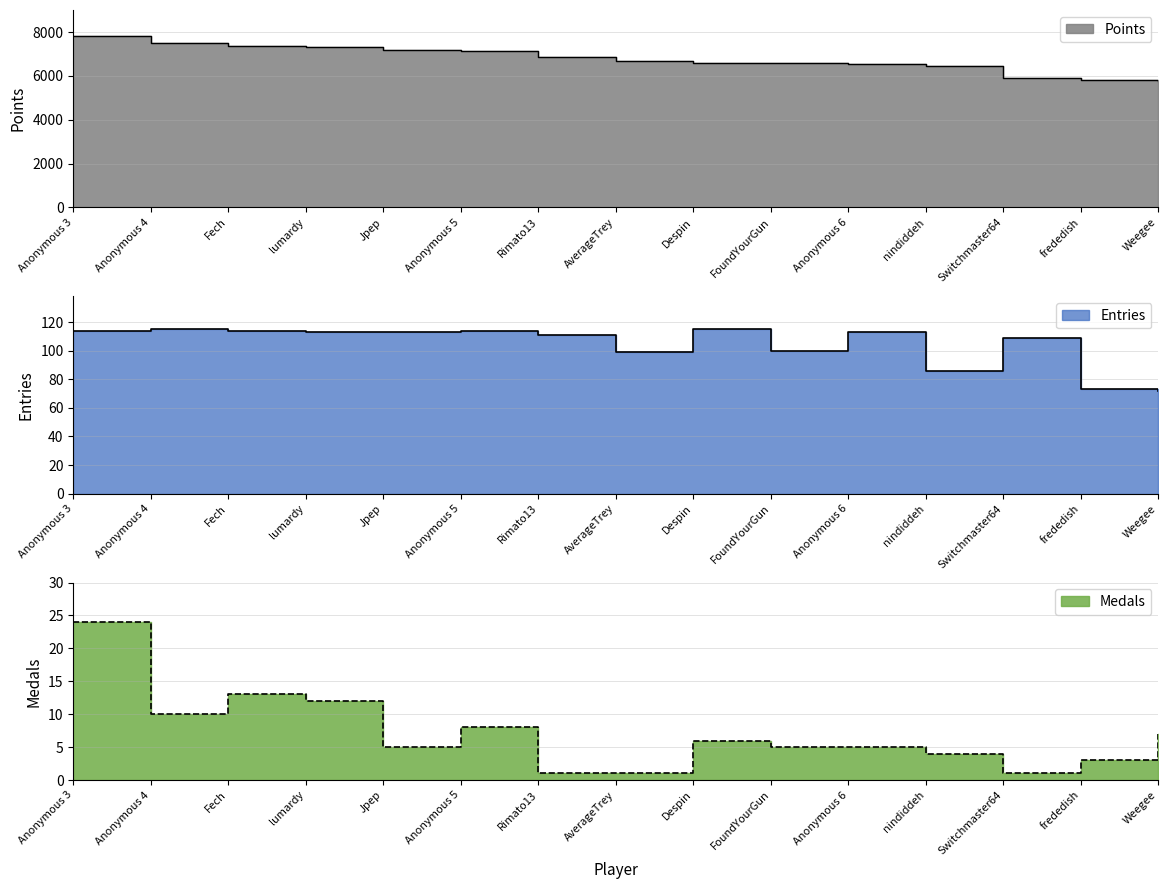

List the labels in order of Points value, largest first.

Anonymous 3, Anonymous 4, Fech, lumardy, Jpep, Anonymous 5, Rimato13, AverageTrey, Despin, FoundYourGun, Anonymous 6, nindiddeh, Switchmaster64, frededish, Weegee